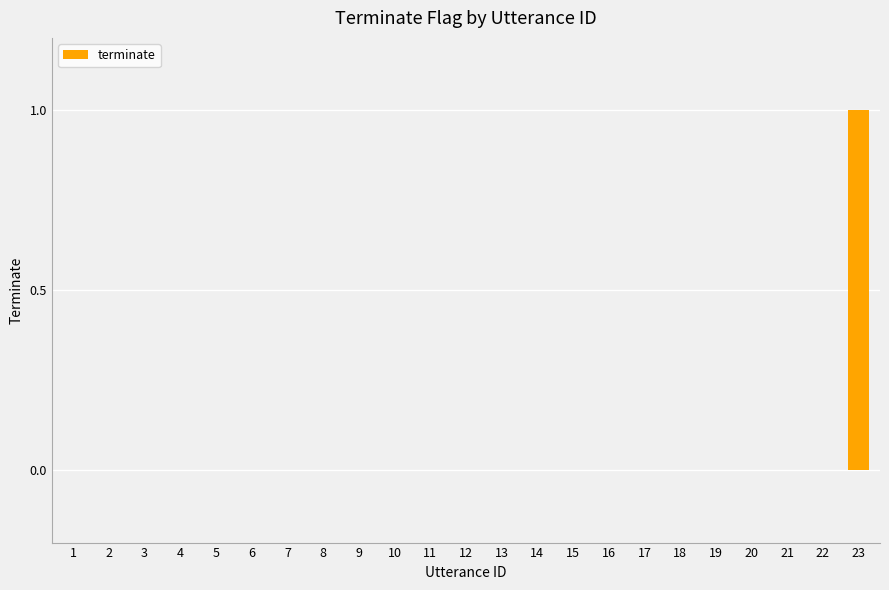

How many series are shown in this chart?

1